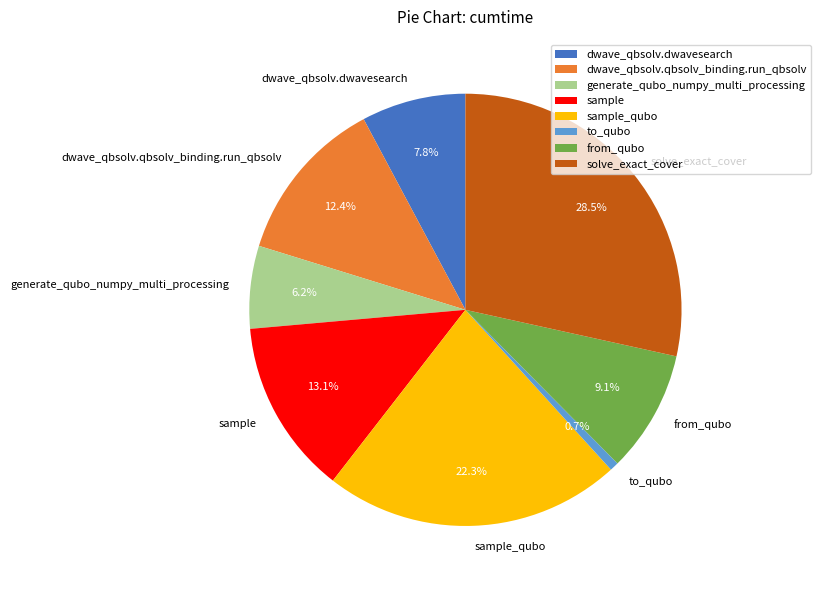

Which category has the biggest portion of the pie?

solve_exact_cover